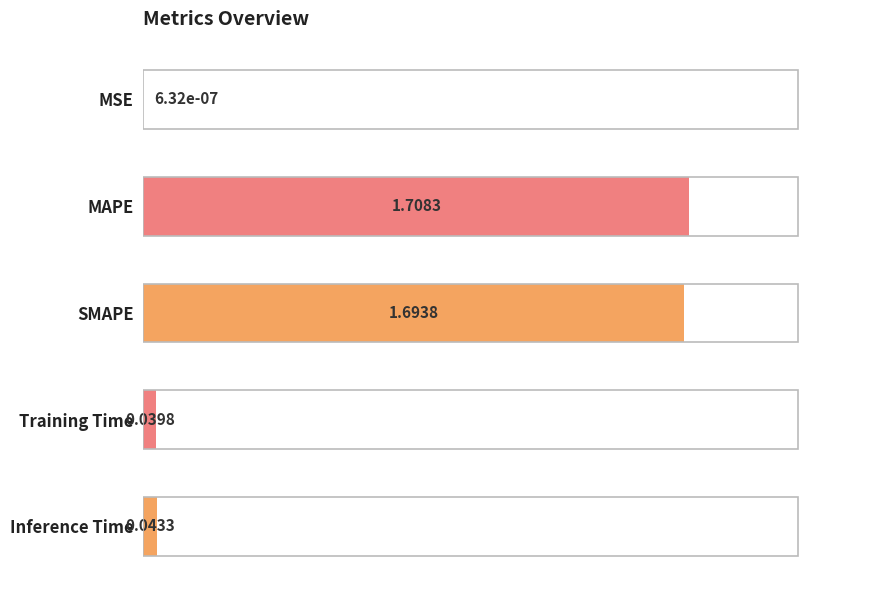

How many series are shown in this chart?

1